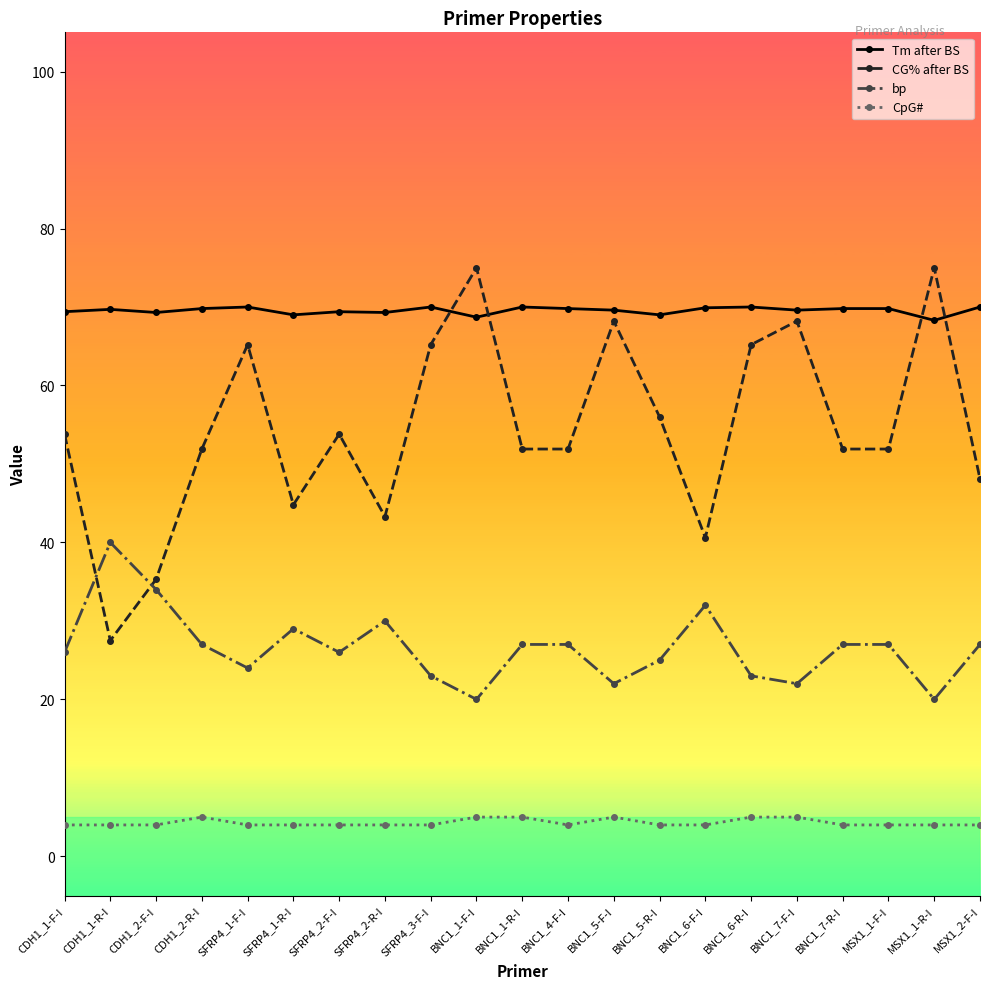

How many lines are shown in the chart?

4